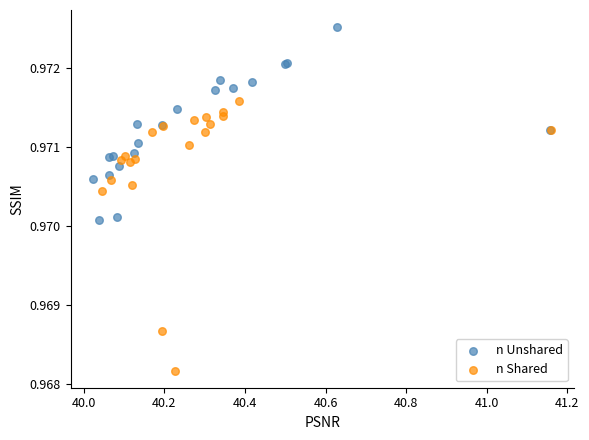

What are all the series names shown in the legend?

n Unshared, n Shared